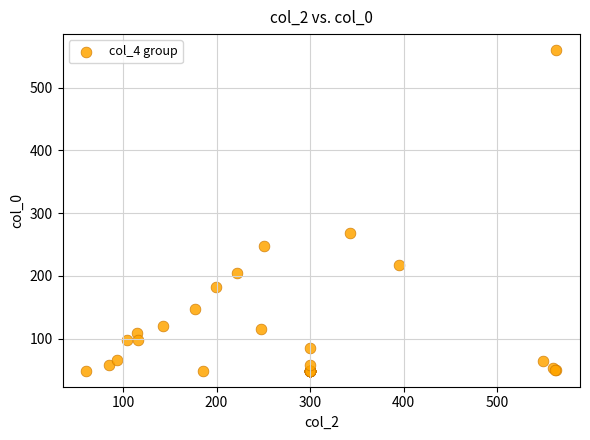

What Y value in the scatter plot is closest to 304?

269.0